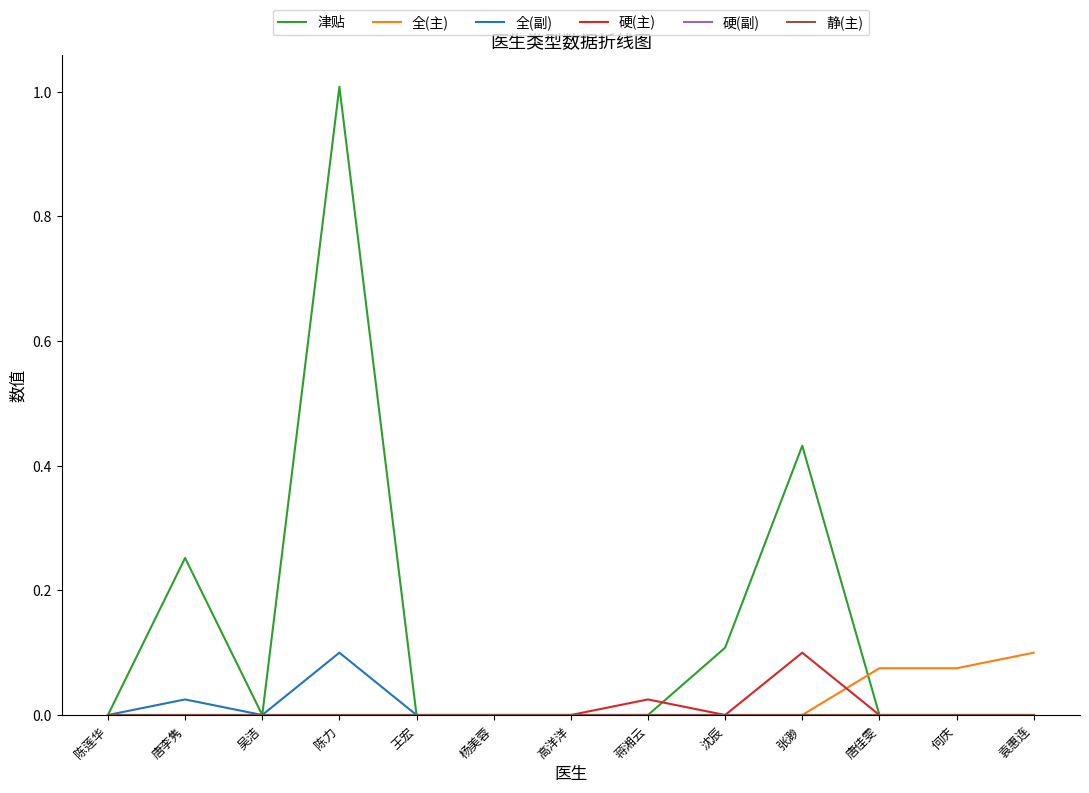

Does the chart display data point markers on the line(s)?

No